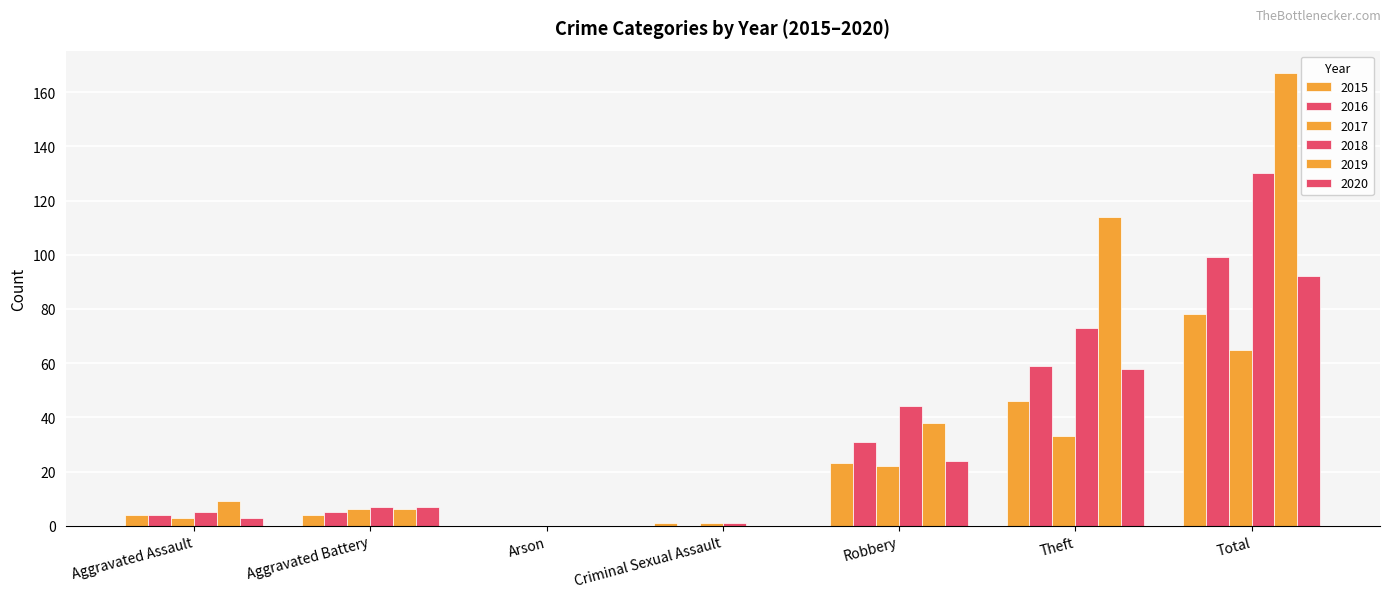

Count the number of data series in this chart.

6